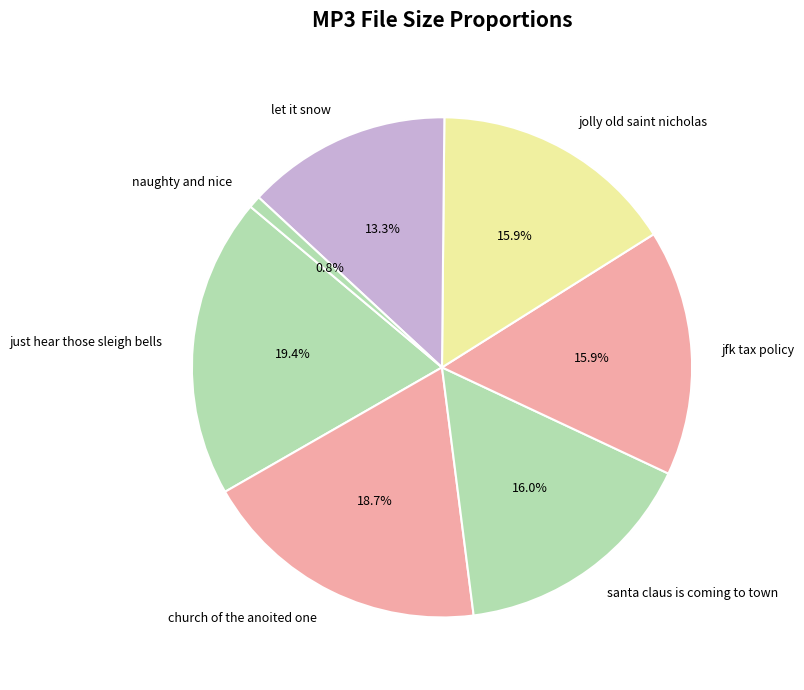

Is the sum of santa claus is coming to town and church of the anoited one greater than half?

No